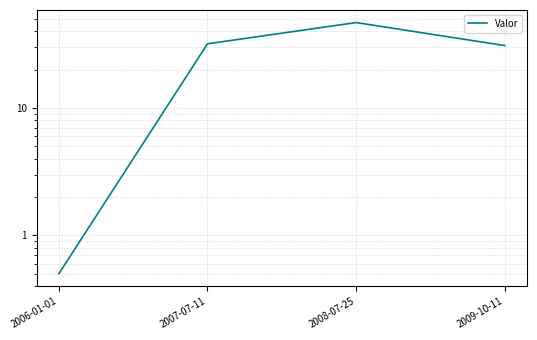

What is the change in value from 2006-01-01 to 2007-07-11?

+31.5